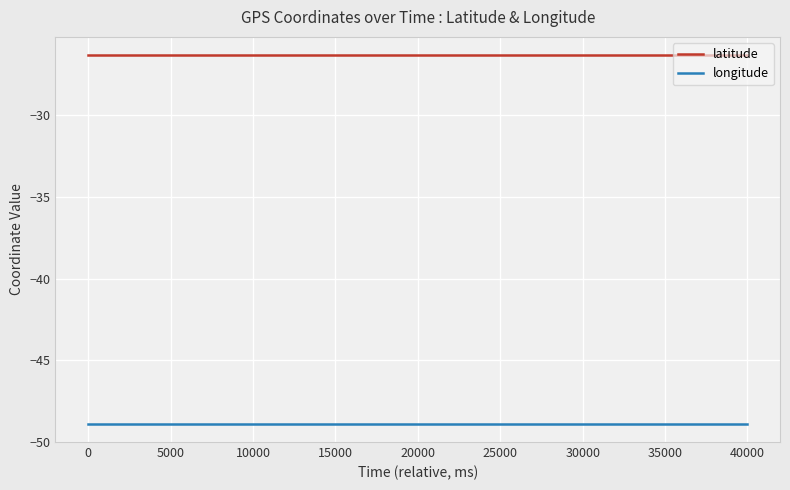

Count the number of categories in the chart.

40